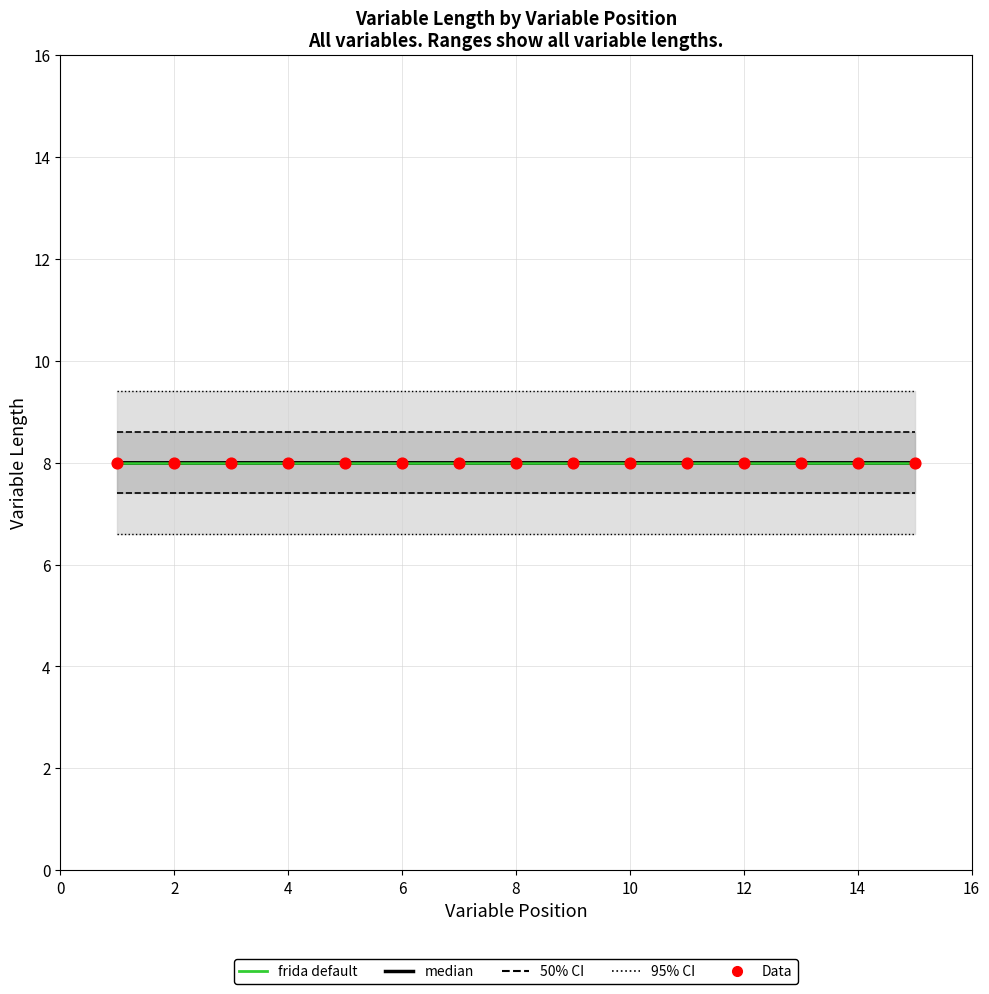

Which series has the largest Y range (max minus min)?

95% CI